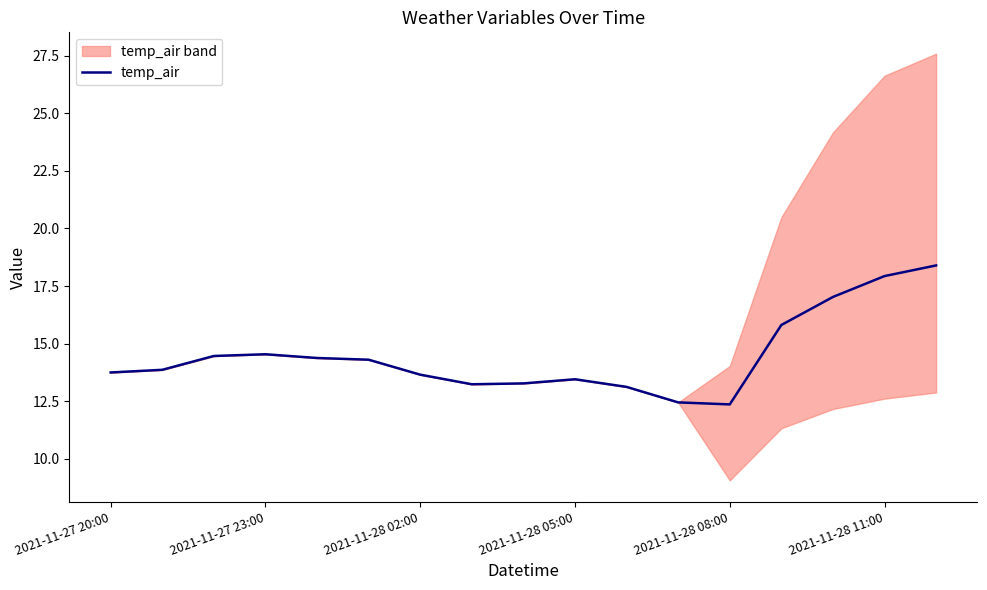

Where does the data first go above 13?

2021-11-27 20:00